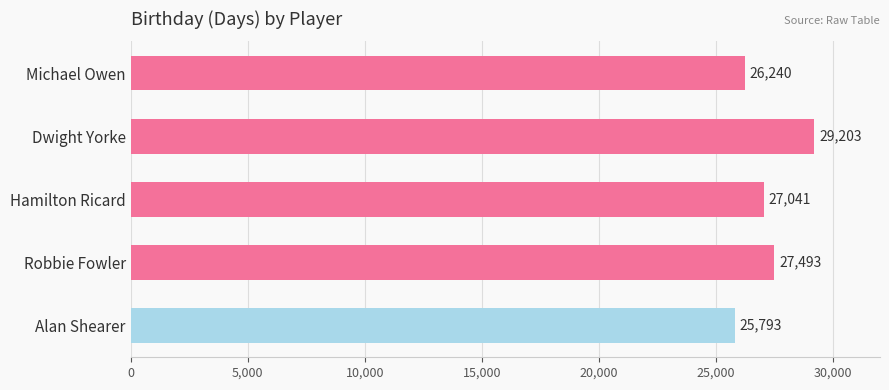

What is the difference between the maximum and minimum values?

3410